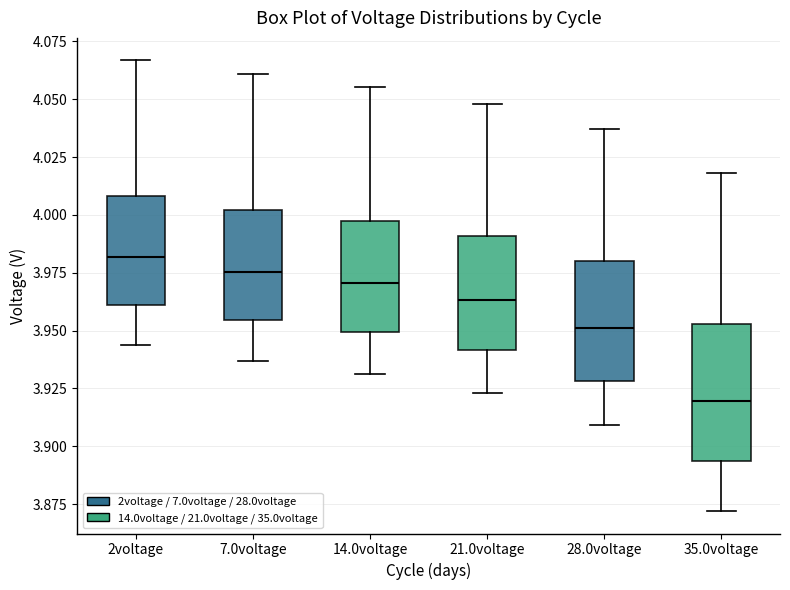

Reading left to right, read every box against the y-axis: the position of its median line, the range the box covers, and the ends of its whiskers. The values are not printed on the chart, so give them approximately, as read against the axis.

2voltage: median 3.980, box 3.960 to 4.010, whiskers 3.945 to 4.065
7.0voltage: median 3.975, box 3.955 to 4.000, whiskers 3.935 to 4.060
14.0voltage: median 3.970, box 3.950 to 3.995, whiskers 3.930 to 4.055
21.0voltage: median 3.965, box 3.940 to 3.990, whiskers 3.925 to 4.050
28.0voltage: median 3.950, box 3.930 to 3.980, whiskers 3.910 to 4.035
35.0voltage: median 3.920, box 3.895 to 3.955, whiskers 3.870 to 4.020